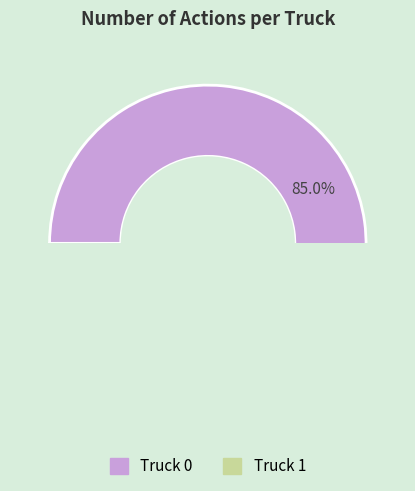

What percentage is the Truck 0 slice, to the nearest percent?

85%